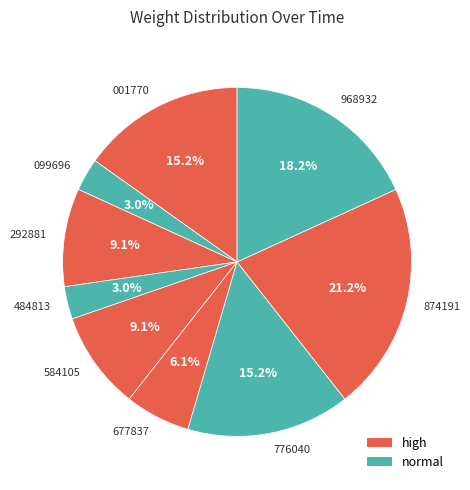

Count the number of slices in the pie.

9